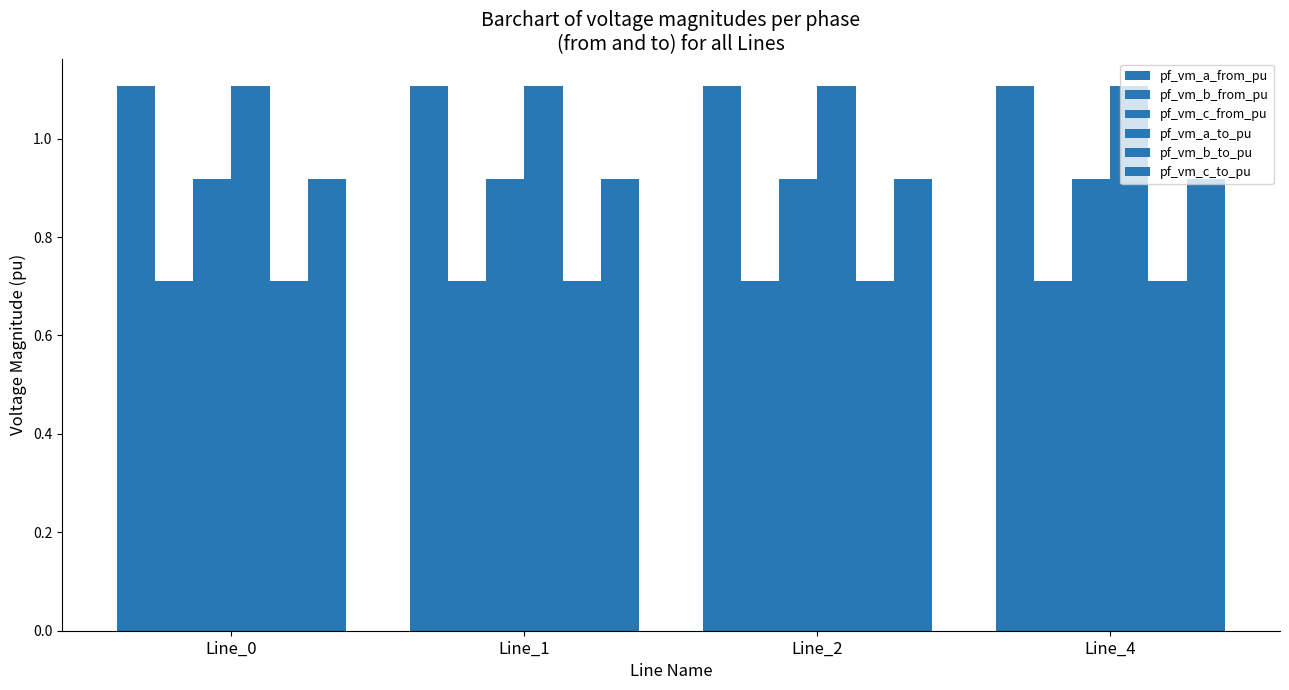

How many groups of bars are there?

4